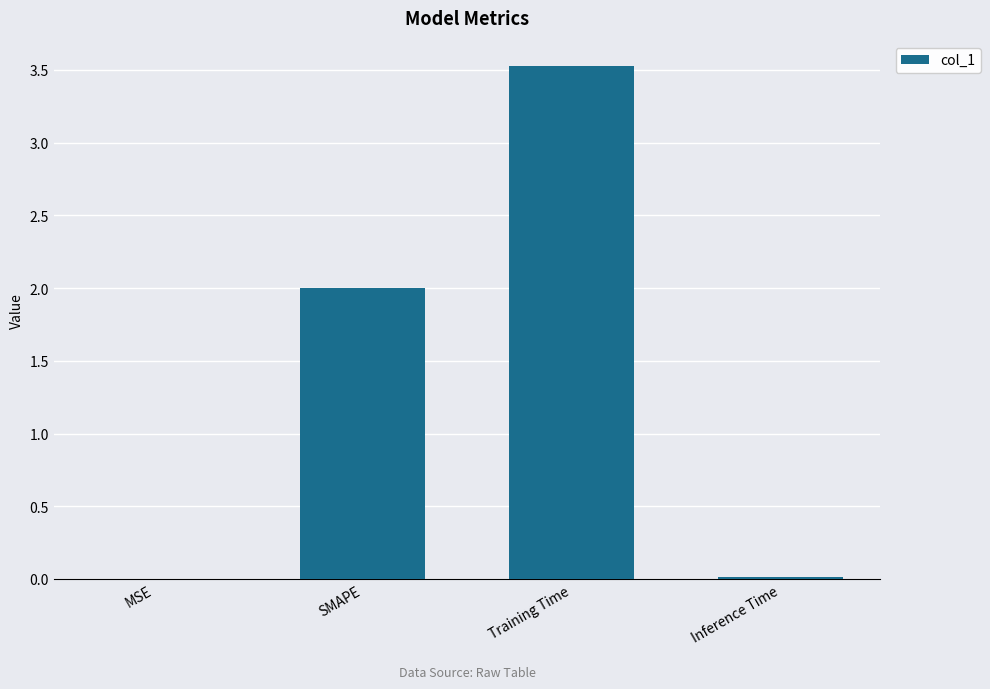

True or false: the data shows 2.0 at SMAPE.

True